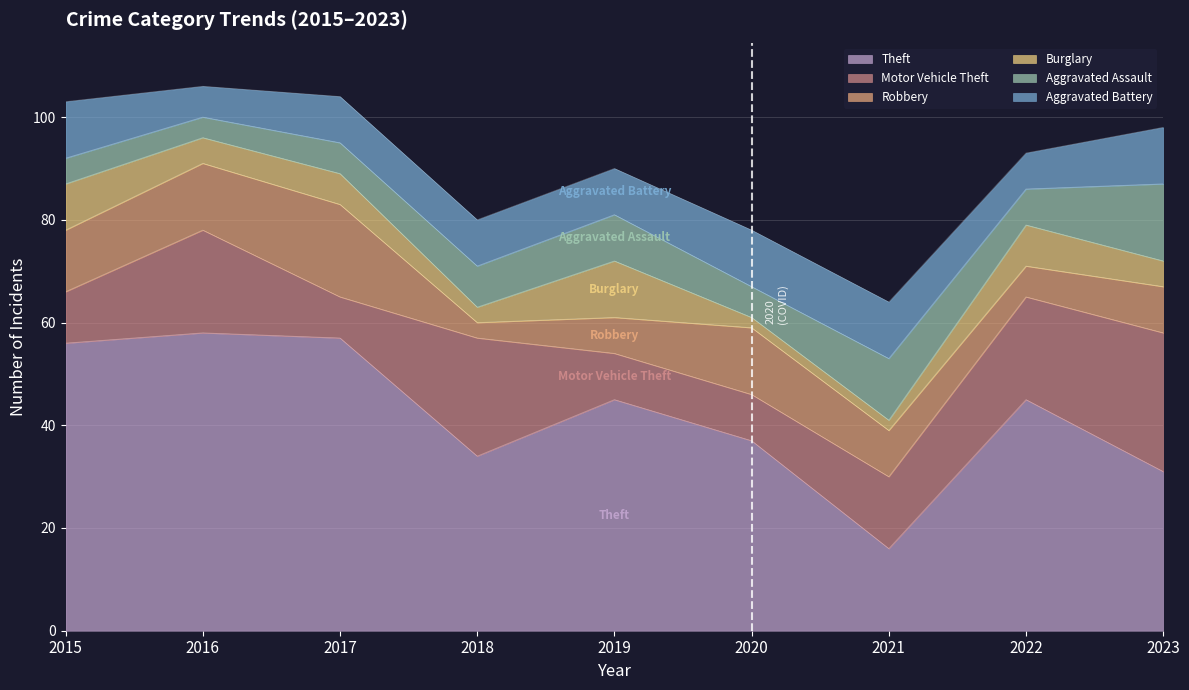

Is it true that Motor Vehicle Theft equals 13 at 2022?

False